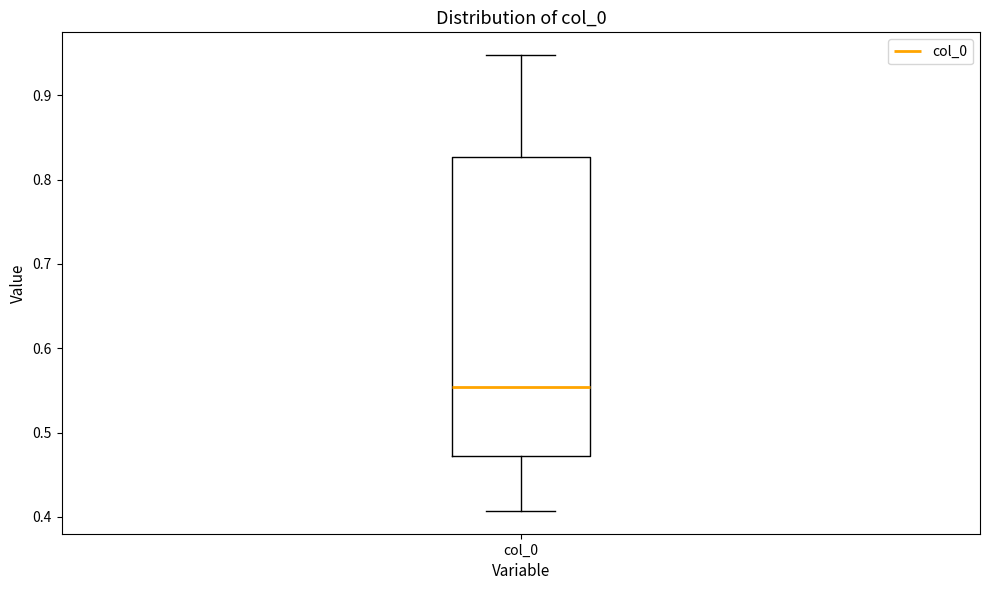

Where does the lower whisker of the box for col_0 end on the y-axis? The values are not printed on the chart, so give them approximately, as read against the axis.

0.41